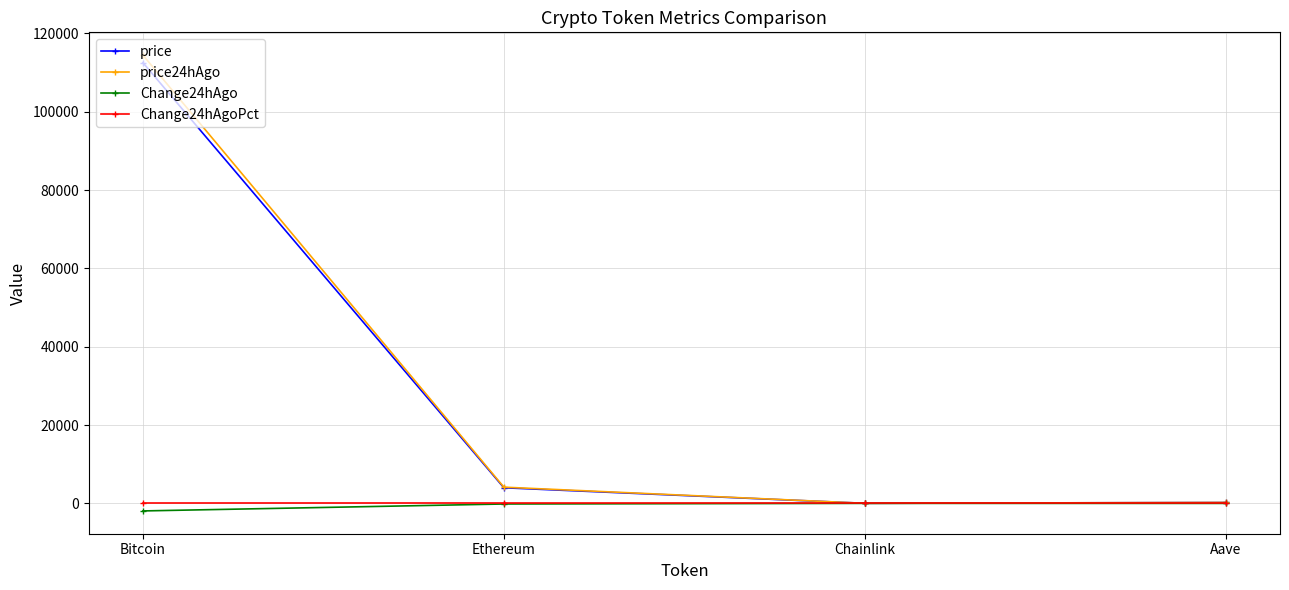

What is the label of the 3rd point from the right?

Ethereum